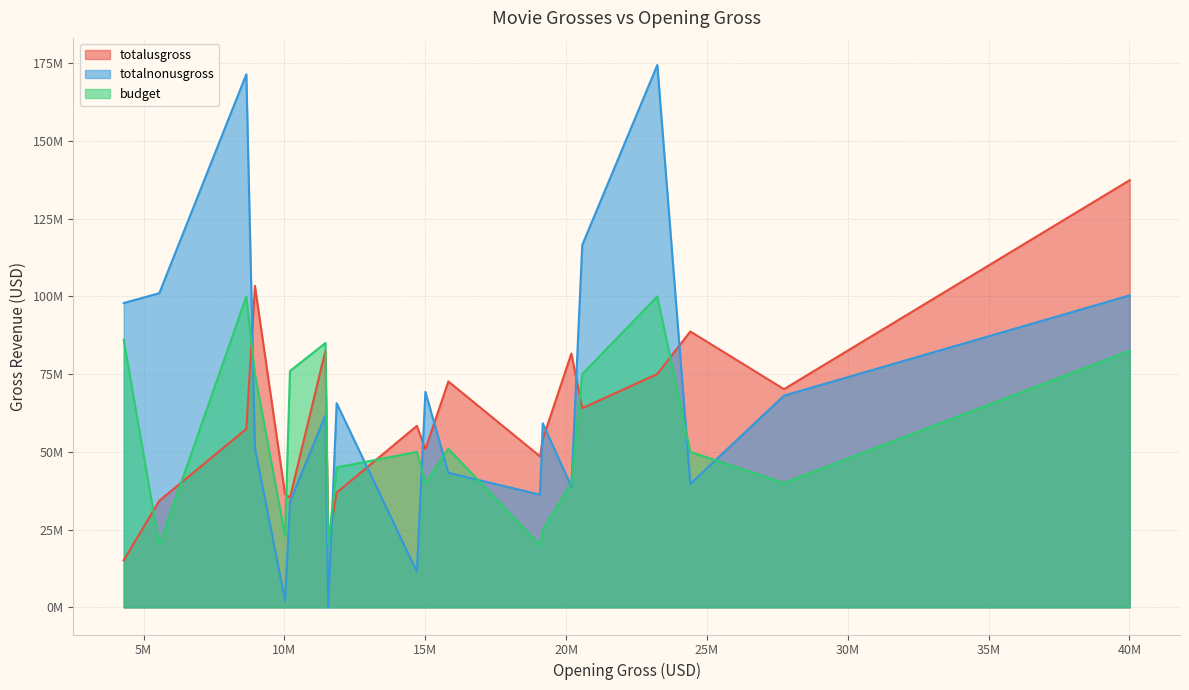

Does the chart display data point markers on the line(s)?

No